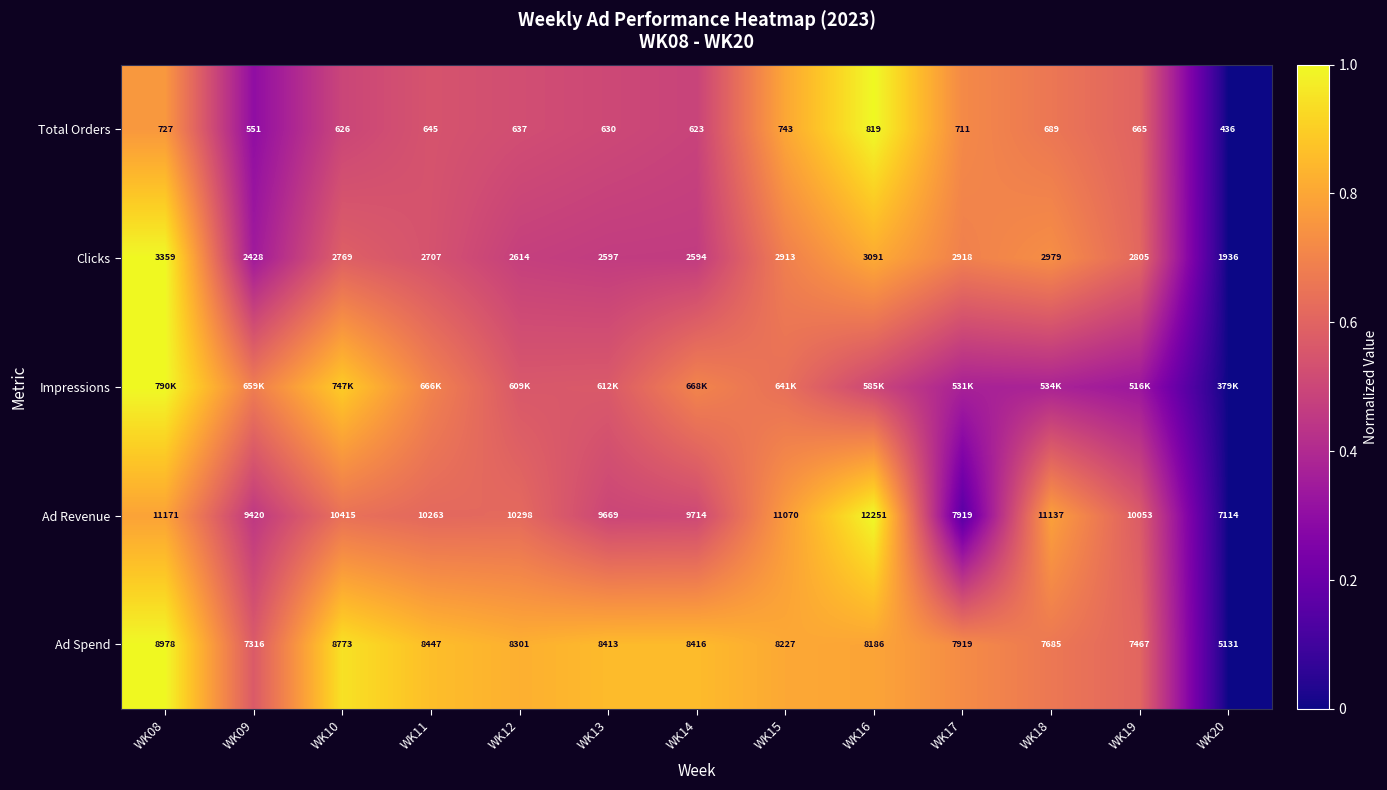

True or false: Ad Revenue has a value of 0.5 at WK13.

True